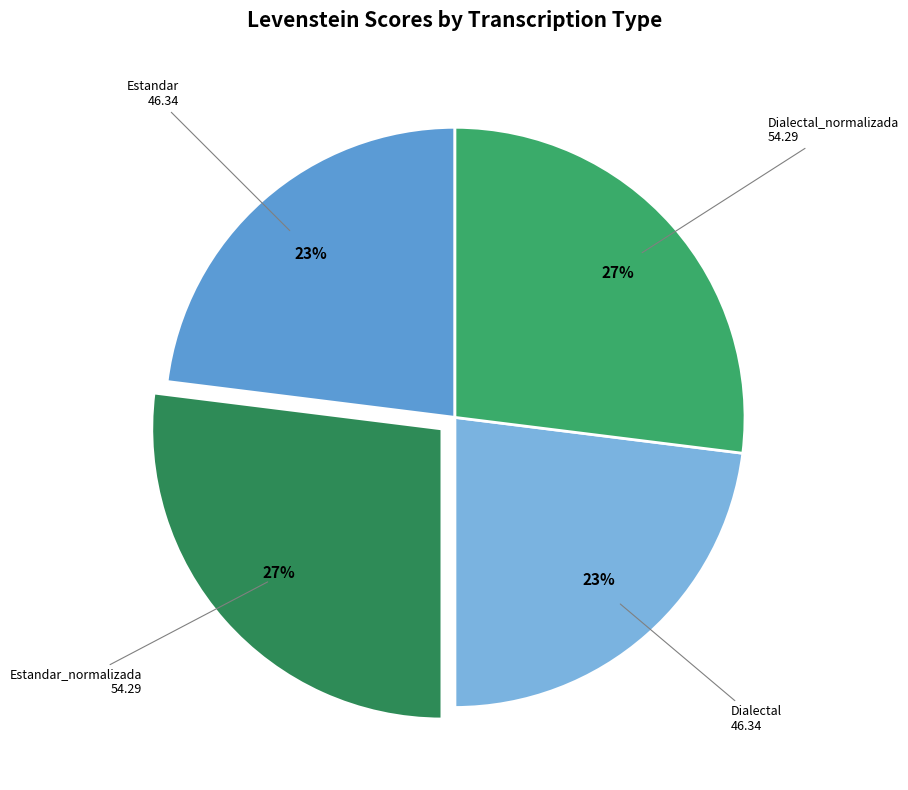

Count the number of slices in the pie.

4